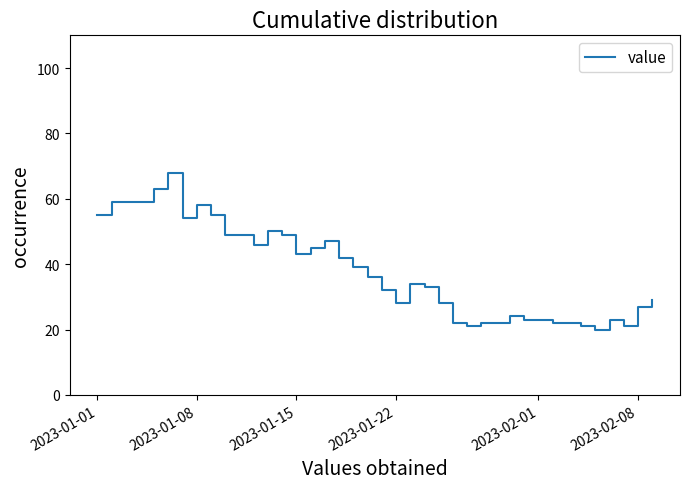

What is the difference between the maximum and minimum values?

48